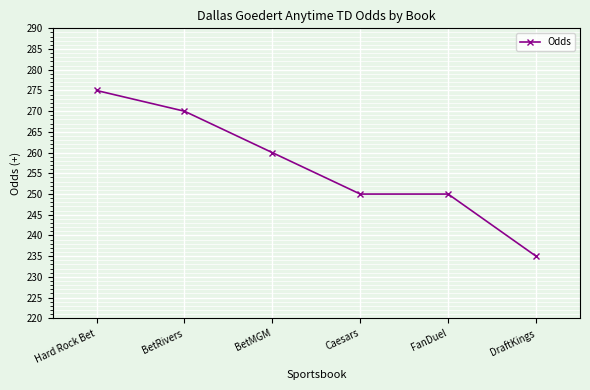

At which category does the chart reach its minimum across all series?

DraftKings